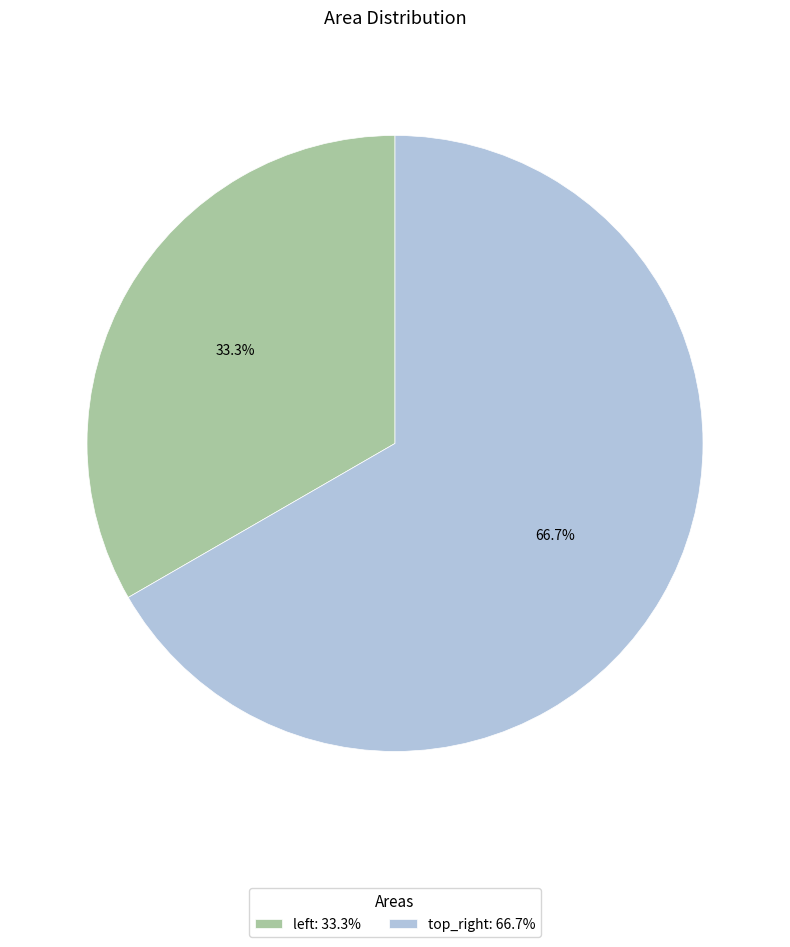

How much of the chart is everything except top_right?

33.3%